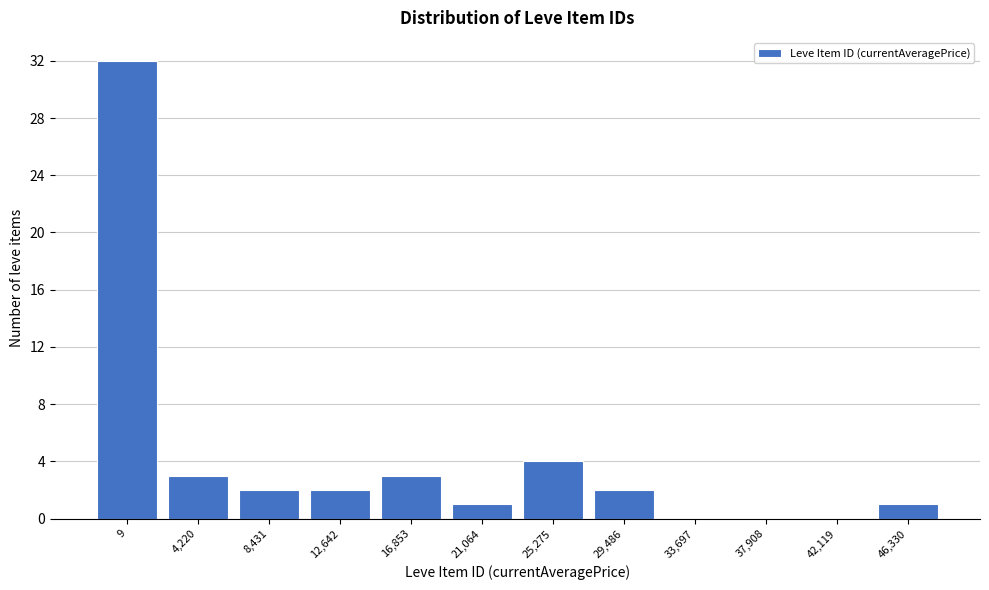

Reading right to left, what are all the values shown in this chart?

46,330=1	42,119=0	37,908=0	33,697=0	29,486=2	25,275=4	21,064=1	16,853=3	12,642=2	8,431=2	4,220=3	9=32